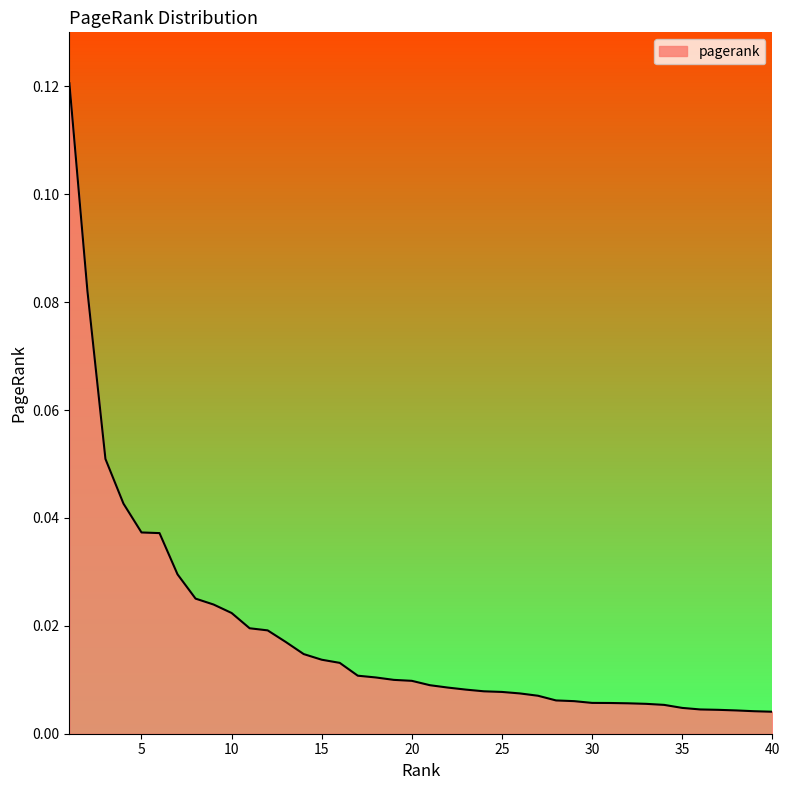

Rank the categories by value from lowest to highest.

40, 39, 38, 37, 36, 35, 34, 33, 32, 31, 30, 29, 28, 27, 26, 25, 24, 23, 22, 21, 20, 19, 18, 17, 16, 15, 14, 13, 12, 11, 10, 9, 8, 7, 6, 5, 4, 3, 2, 1